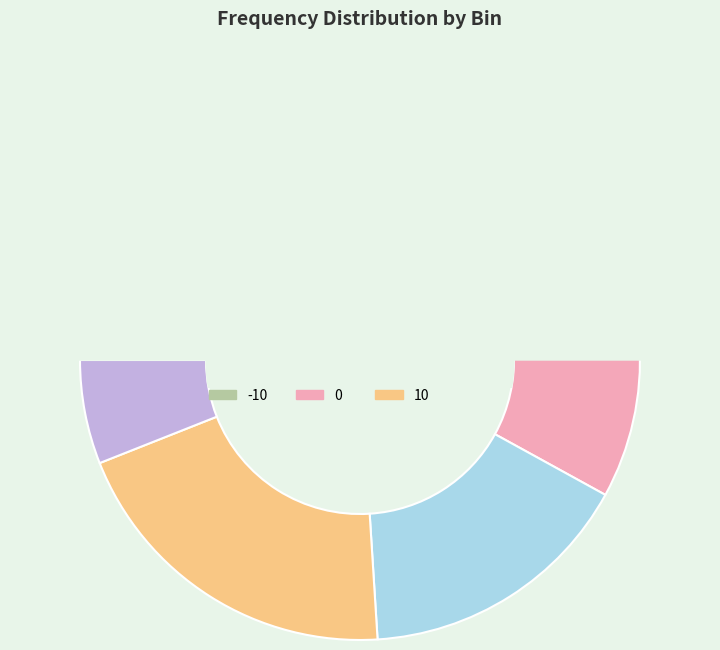

What is the change in value from -10 to 0?

+17